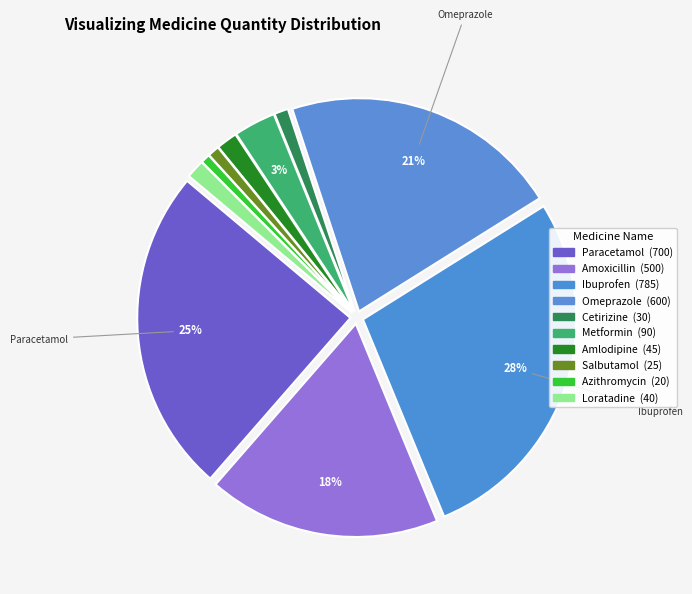

Count the number of slices in the pie.

10